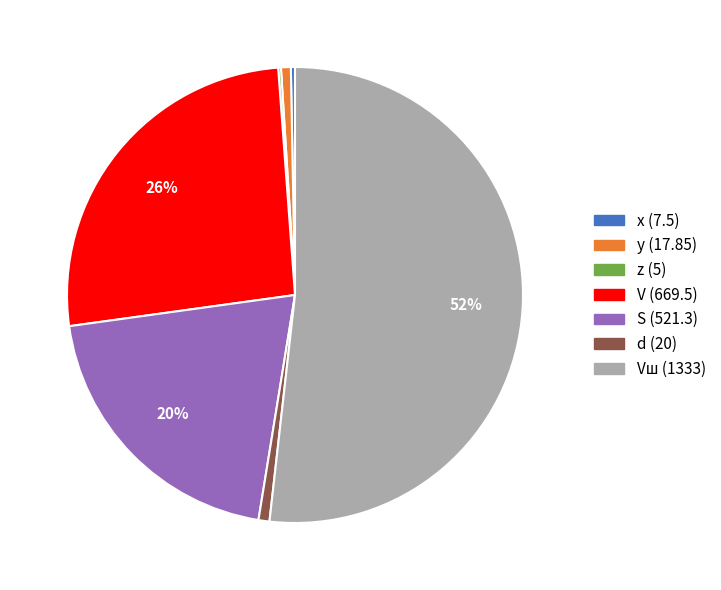

Is there any slice that represents more than half of the pie?

Yes